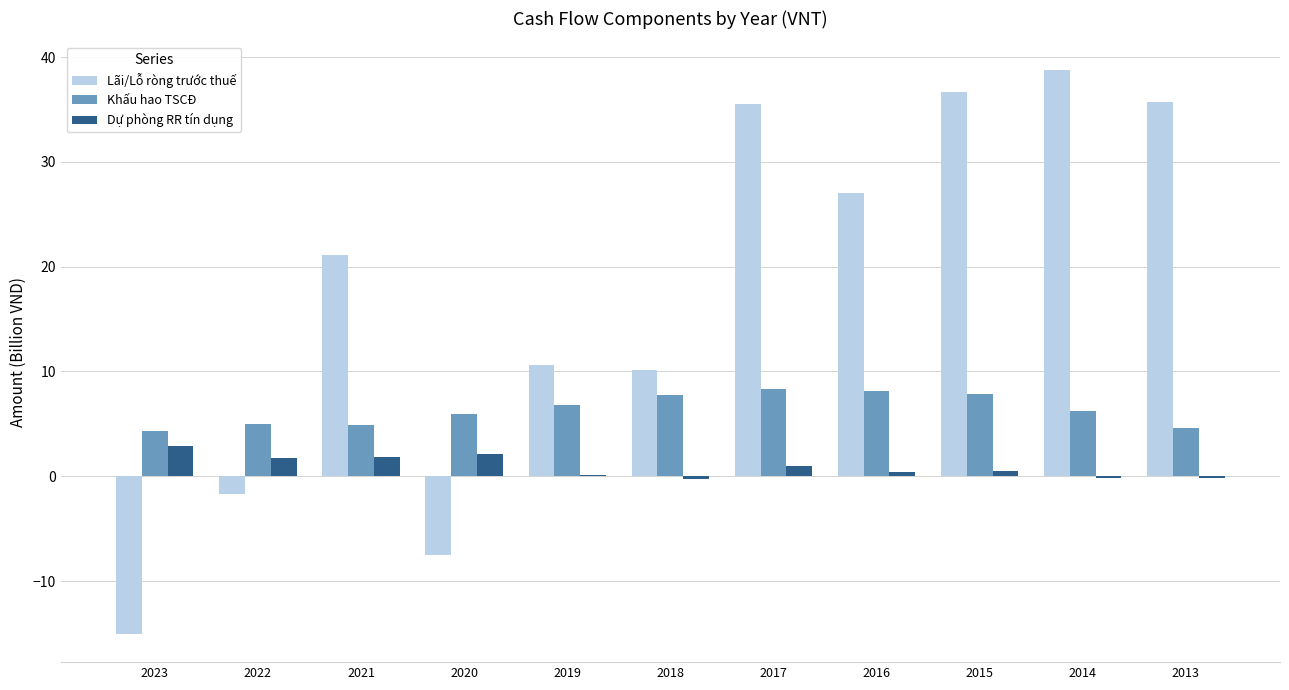

Which series has the largest total across all categories?

Lãi/Lỗ ròng trước thuế